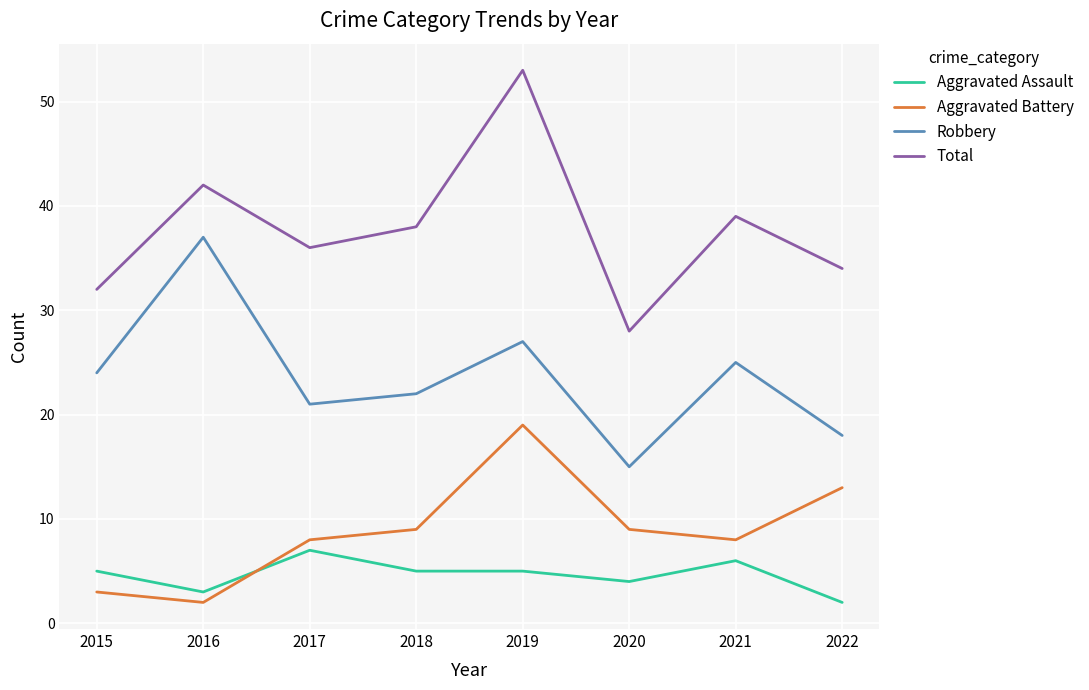

What are all the series names shown in the legend?

Aggravated Assault, Aggravated Battery, Robbery, Total